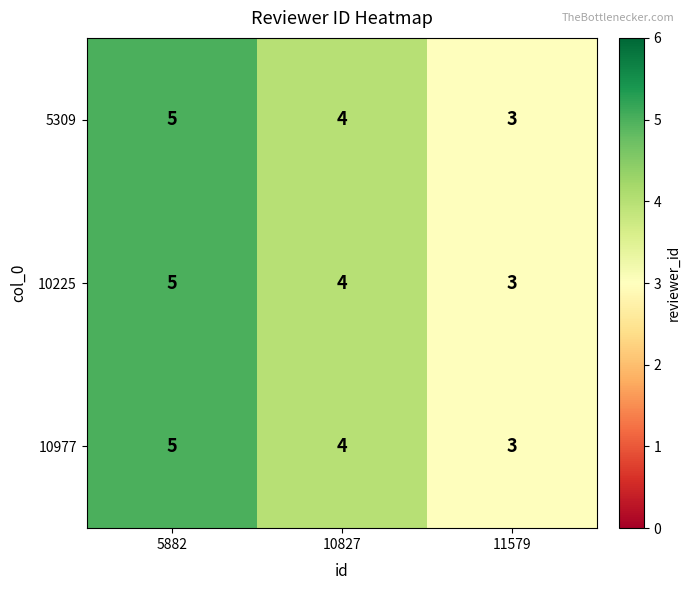

Count the number of categories in the chart.

3